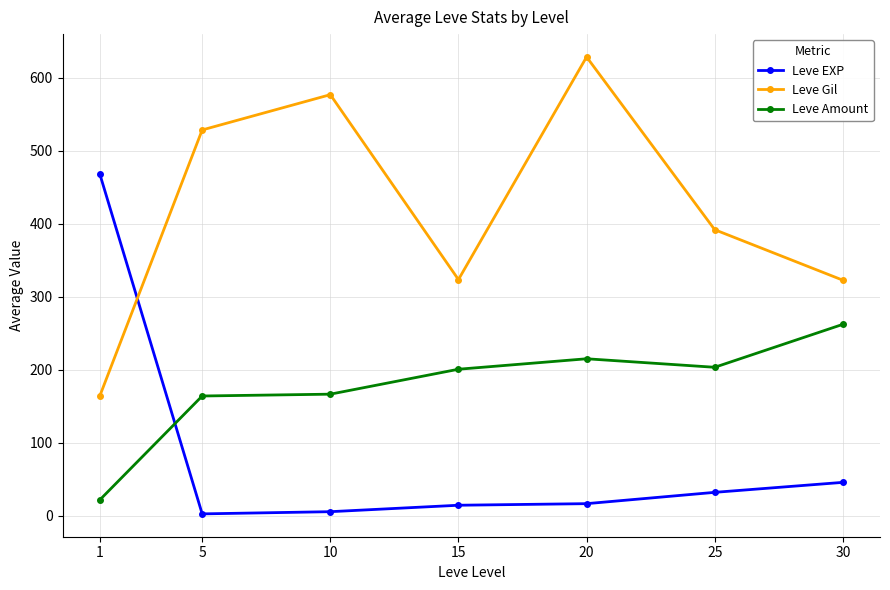

What is the highest value of the Leve Amount series?

262.0